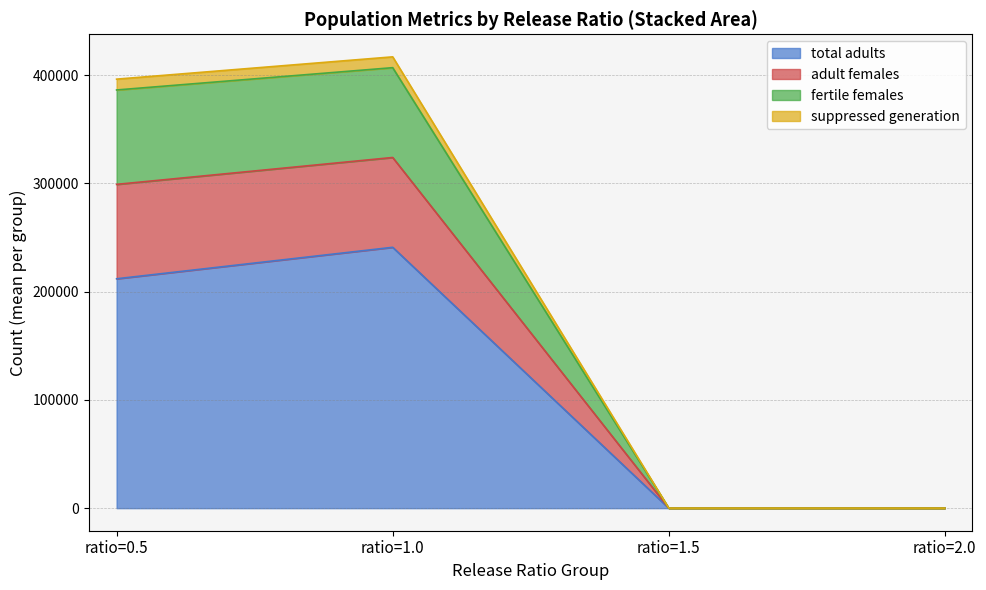

Does the chart have visible grid lines?

Yes